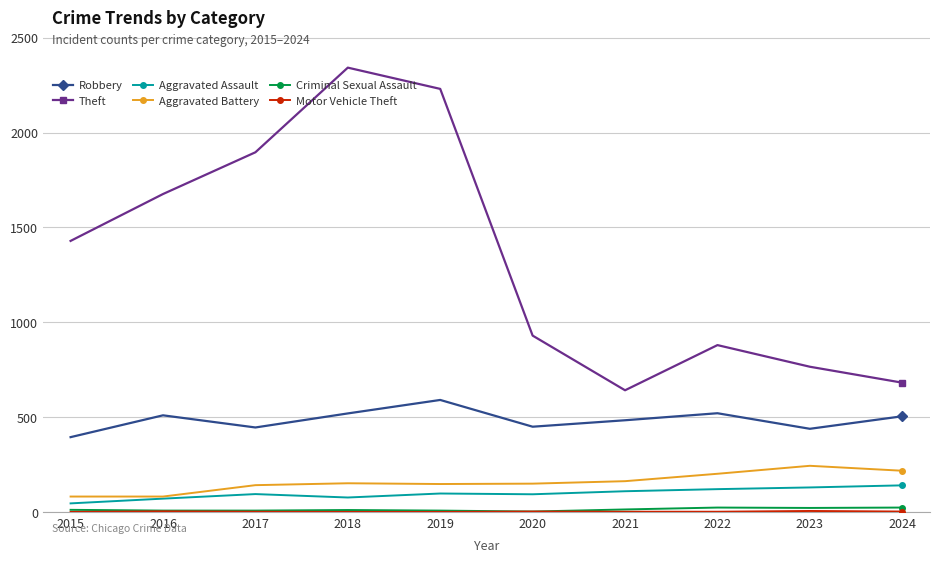

At which category does Theft reach its first local peak?

2018